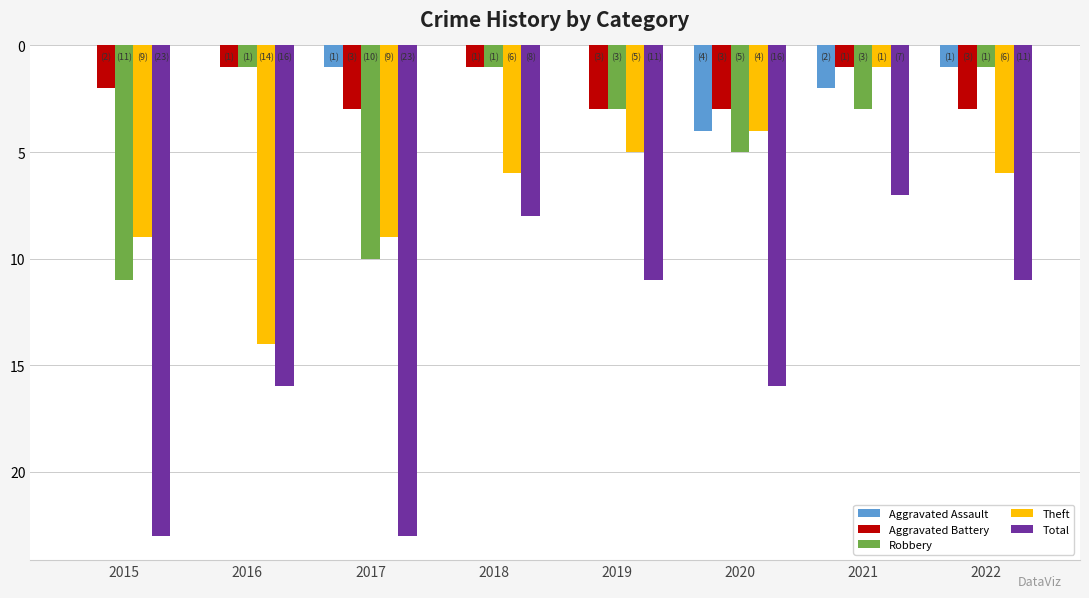

Does the chart contain stacked bars?

No